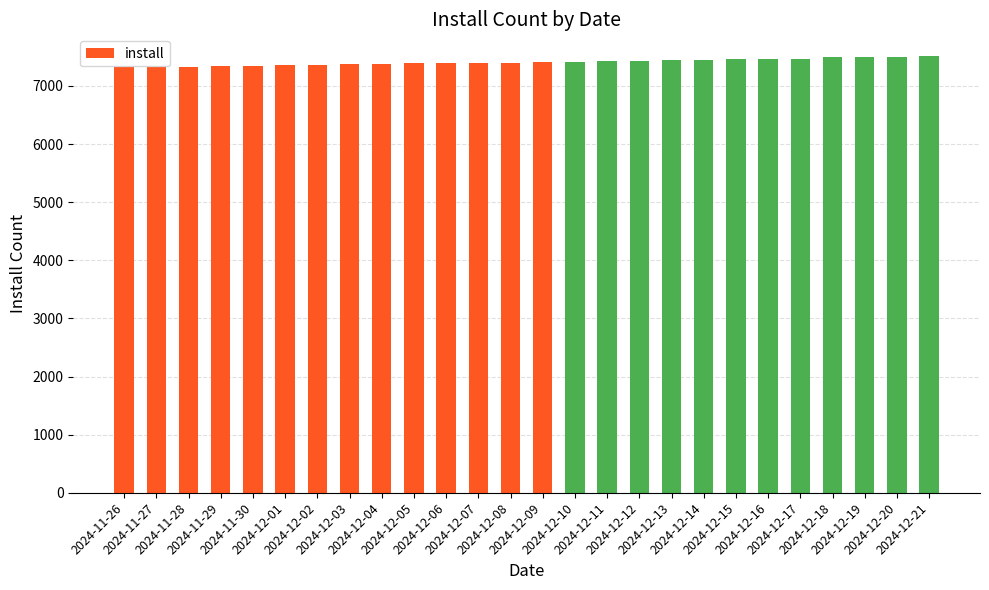

What is the maximum value shown in the chart?

7512.0